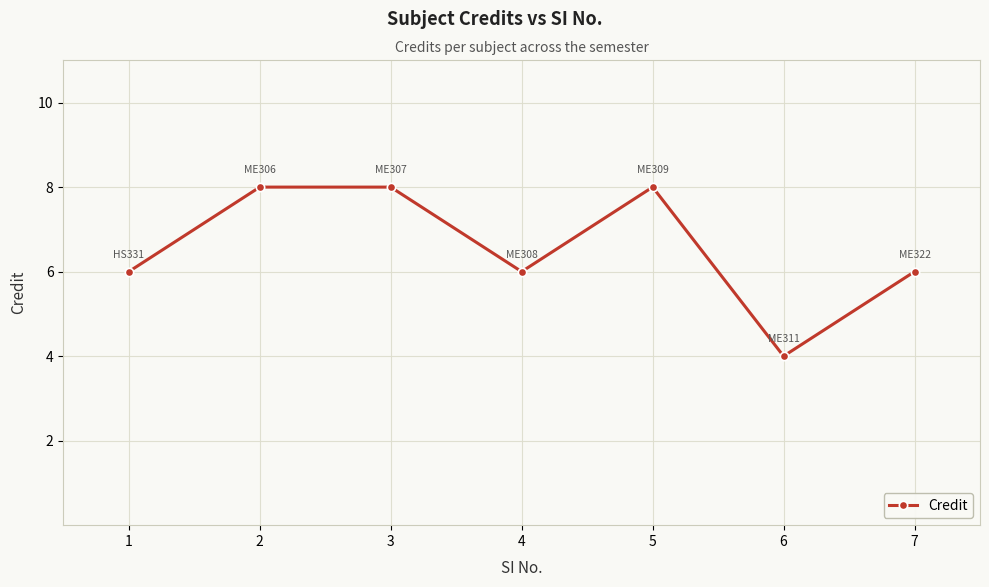

Which label corresponds to the smallest value in the chart?

6